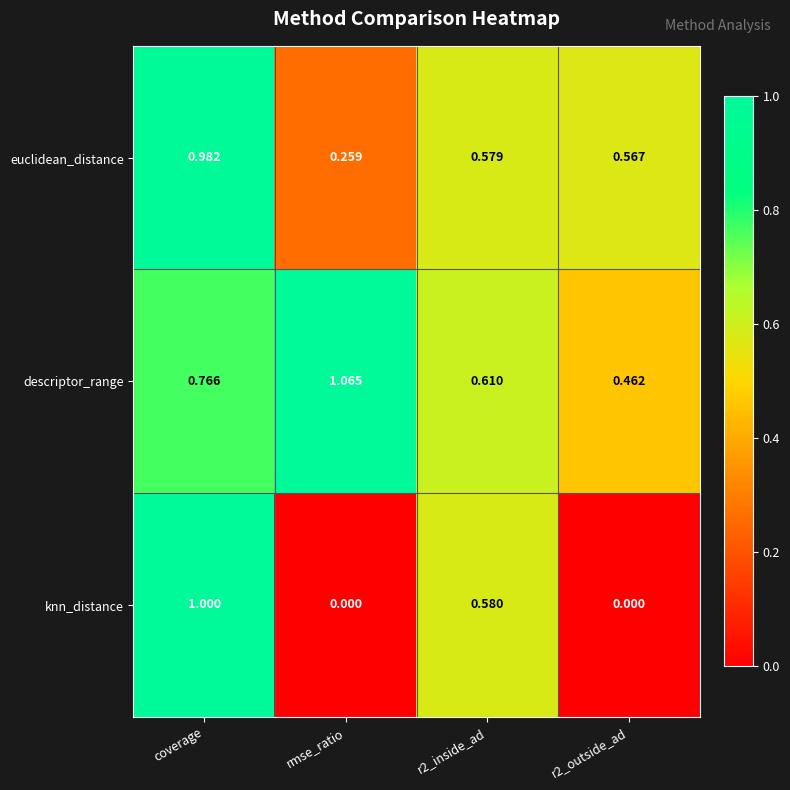

Which series has the largest total across all categories?

descriptor_range